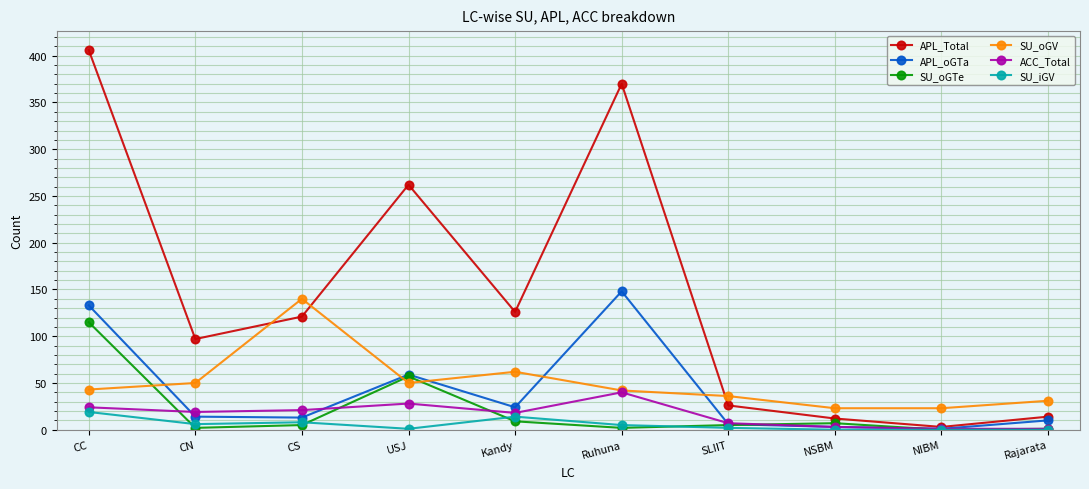

How many data points does each series have?

10